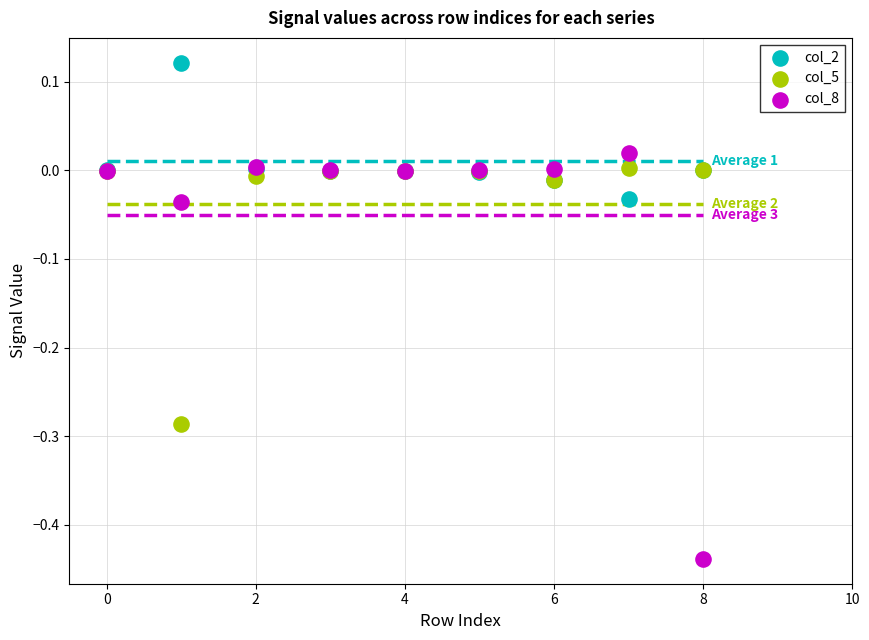

Which series reaches the maximum Y coordinate?

col_2